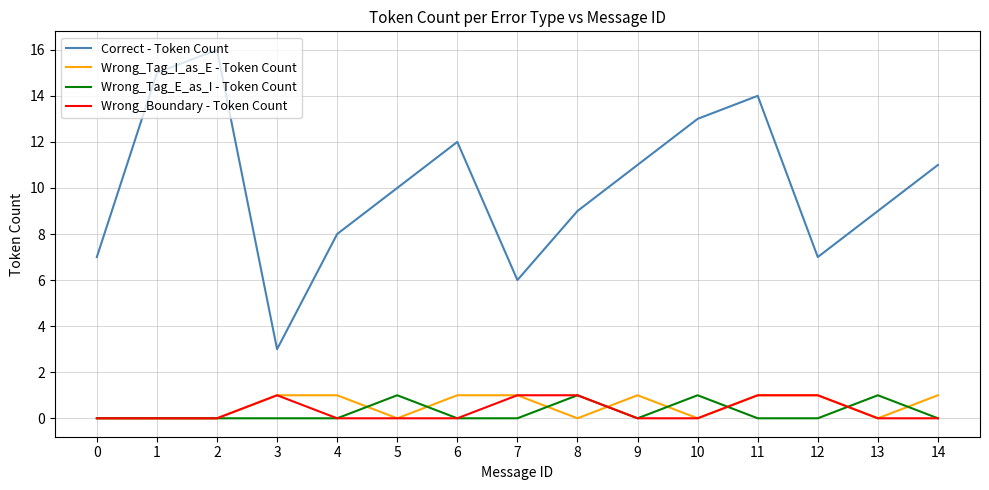

How many categories are shown in the chart?

15